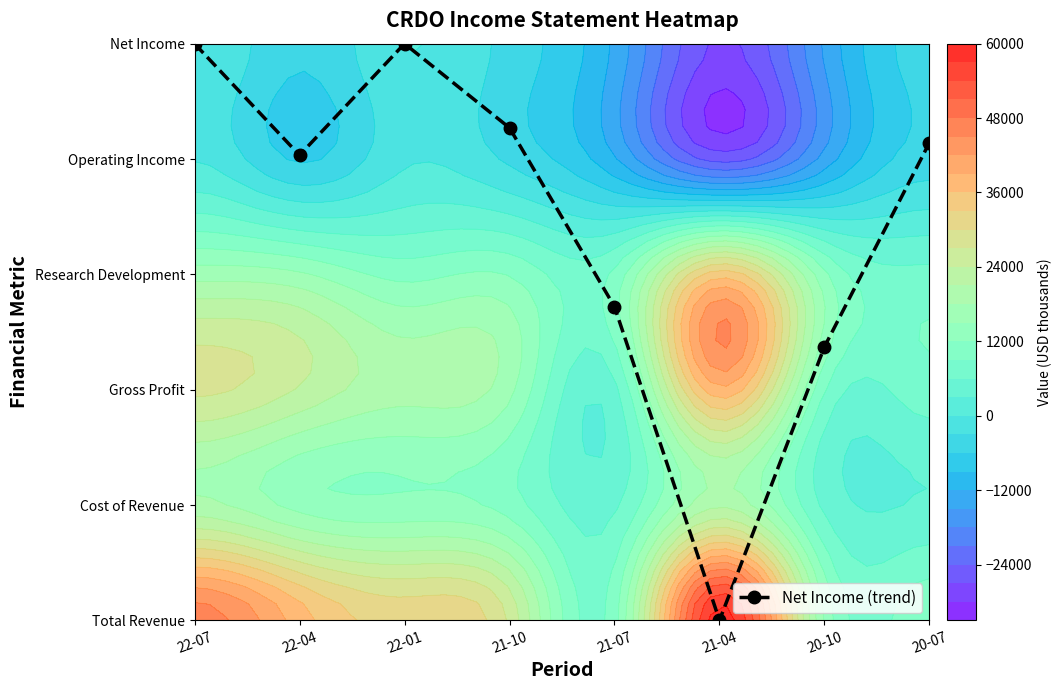

How many data points are less than 4?

3